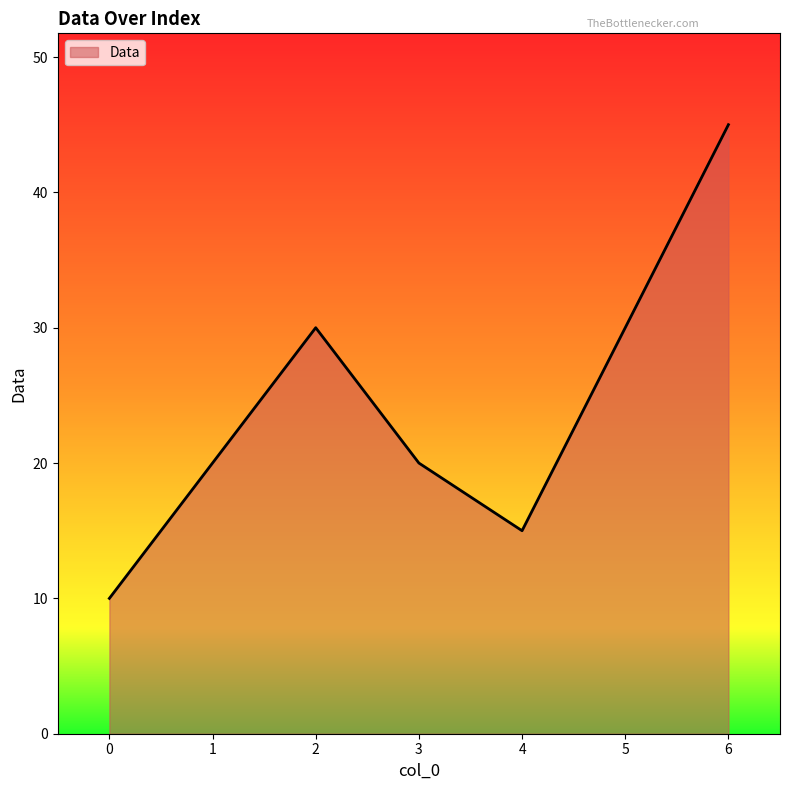

Does the chart display data point markers on the line(s)?

No